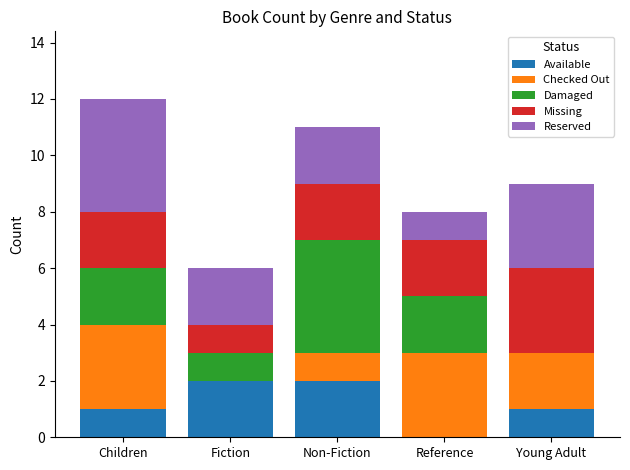

Are the bars horizontal?

No